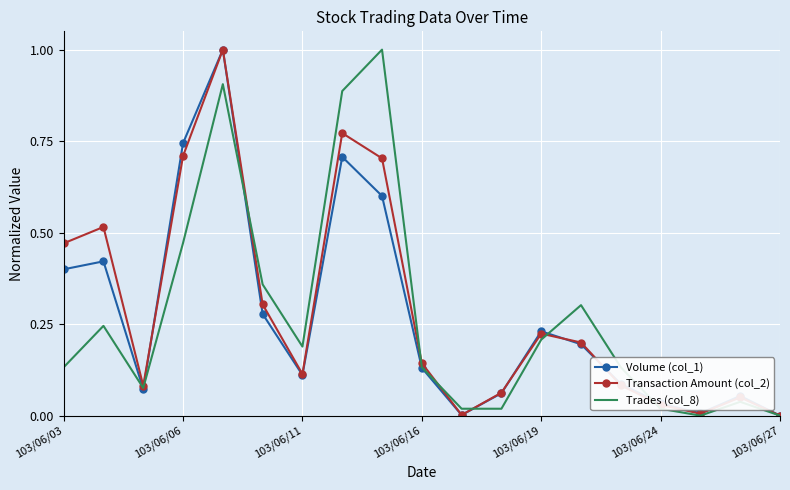

Reading left to right, transcribe all the data shown in this chart.

Volume (col_1): 0.4	0.4	0.1	0.7	1.0	0.3	0.1	0.7	0.6	0.1	0.0	0.1	0.2	0.2	0.1	0.0	0.0	0.1	0.0
Transaction Amount (col_2): 0.5	0.5	0.1	0.7	1.0	0.3	0.1	0.8	0.7	0.1	0.0	0.1	0.2	0.2	0.1	0.0	0.0	0.0	0.0
Trades (col_8): 0.1	0.2	0.1	0.5	0.9	0.4	0.2	0.9	1.0	0.1	0.0	0.0	0.2	0.3	0.1	0.0	0.0	0.0	0.0